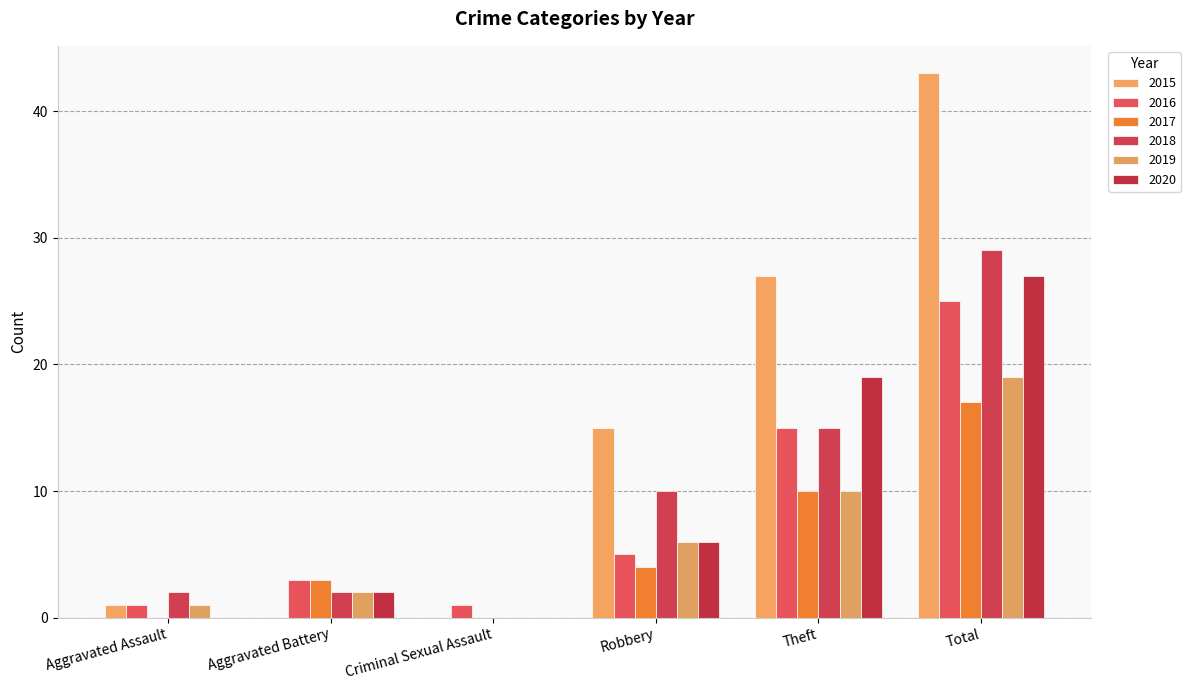

The value of 2017 at Total is 17. True or false?

True